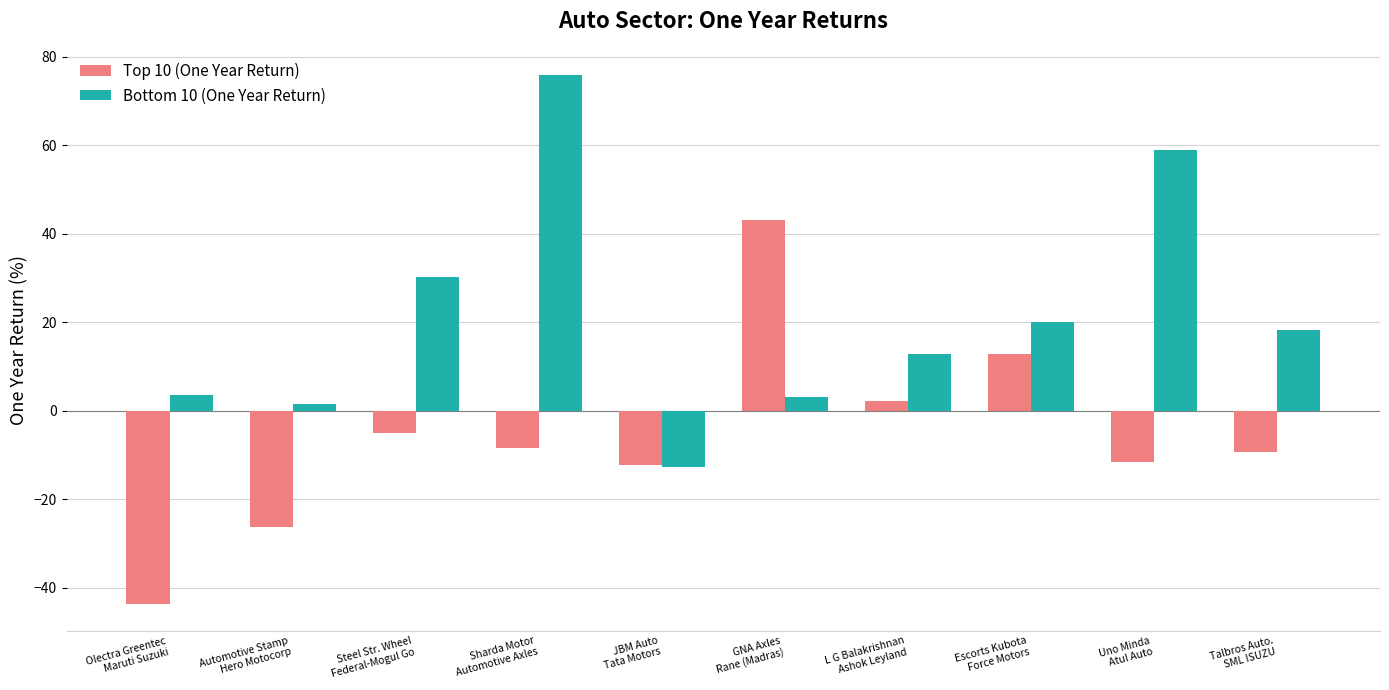

What is the lowest value of the Top 10 (One Year Return) series?

-43.8